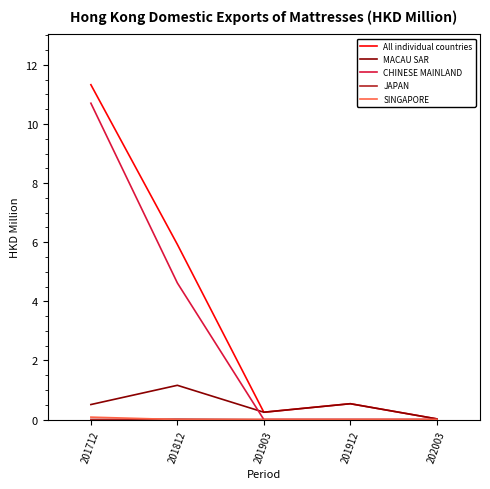

What is the greatest value displayed?

11.3